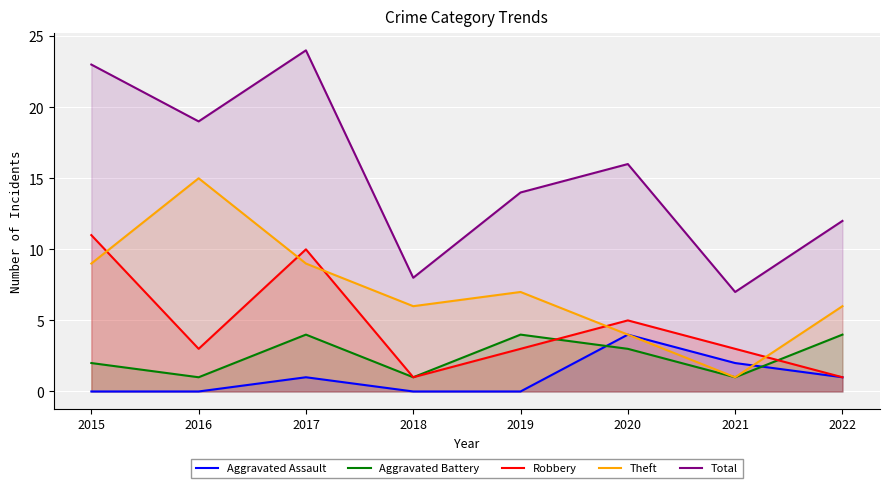

Rank the series by their maximum value, from highest to lowest.

Total, Theft, Robbery, Aggravated Assault, Aggravated Battery